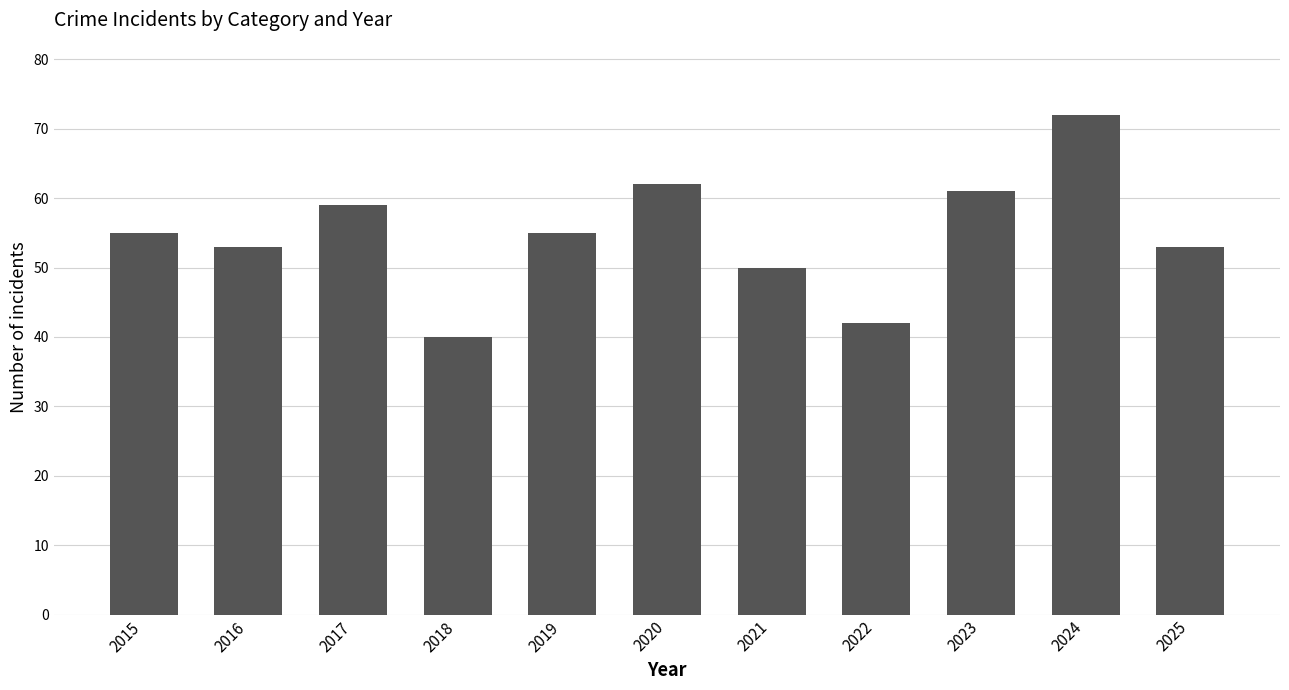

How many values are below 55?

5